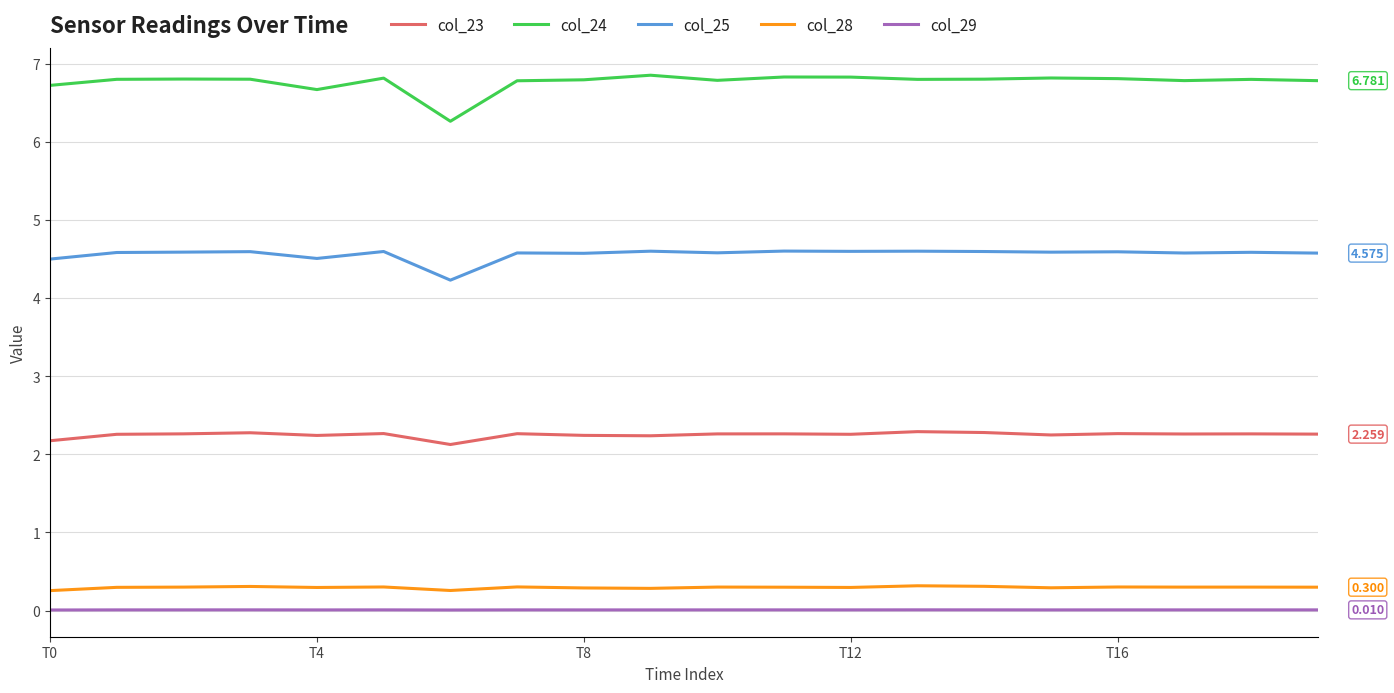

True or false: col_23 and col_24 intersect in this chart.

False